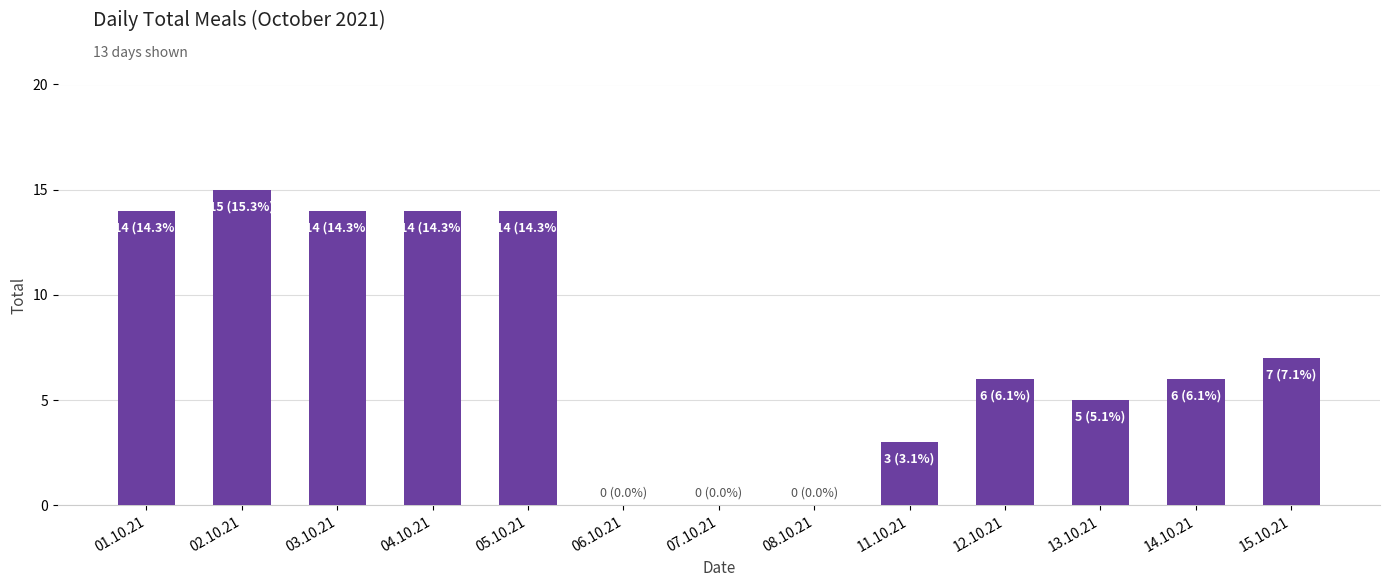

Where does the data first go above 6?

01.10.21